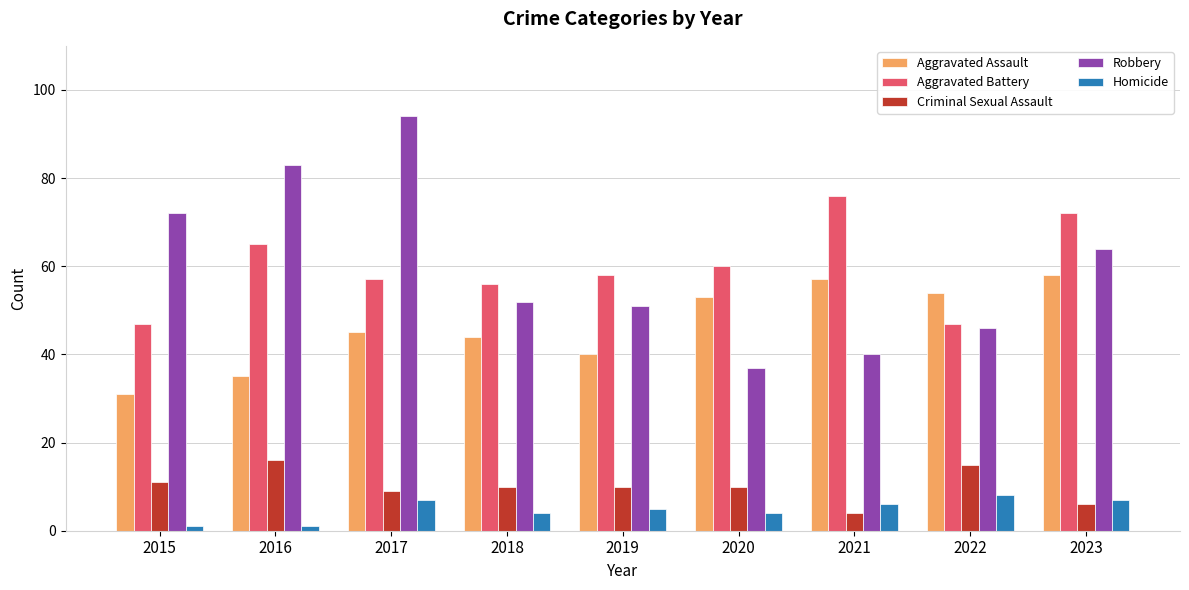

Is the value of Criminal Sexual Assault at 2022 greater than the value of Robbery at 2018?

No